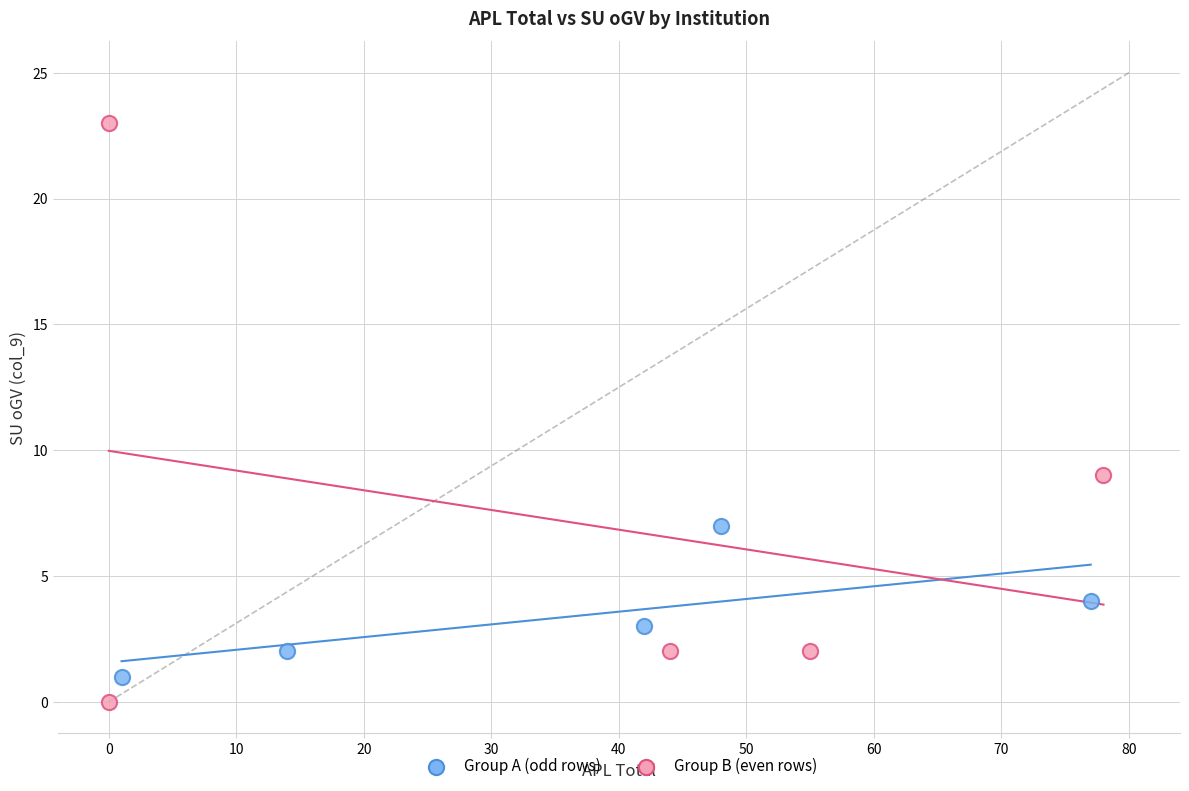

Which series has the largest Y range (max minus min)?

Group B (even rows)